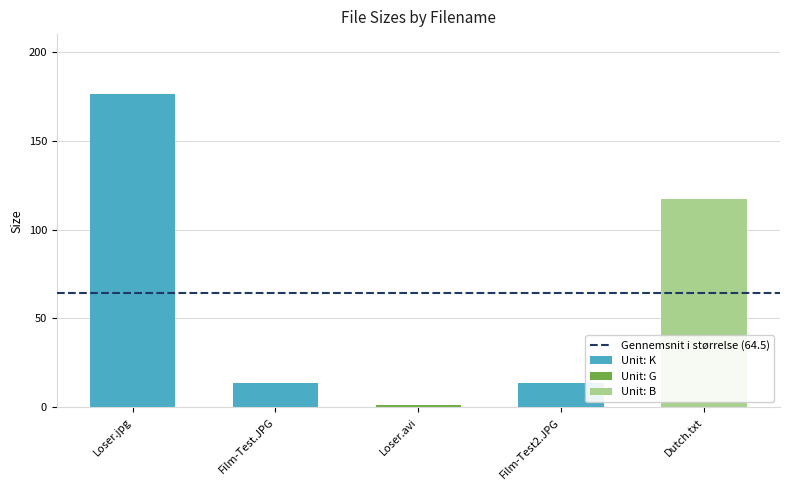

How many values exceed 13?

4